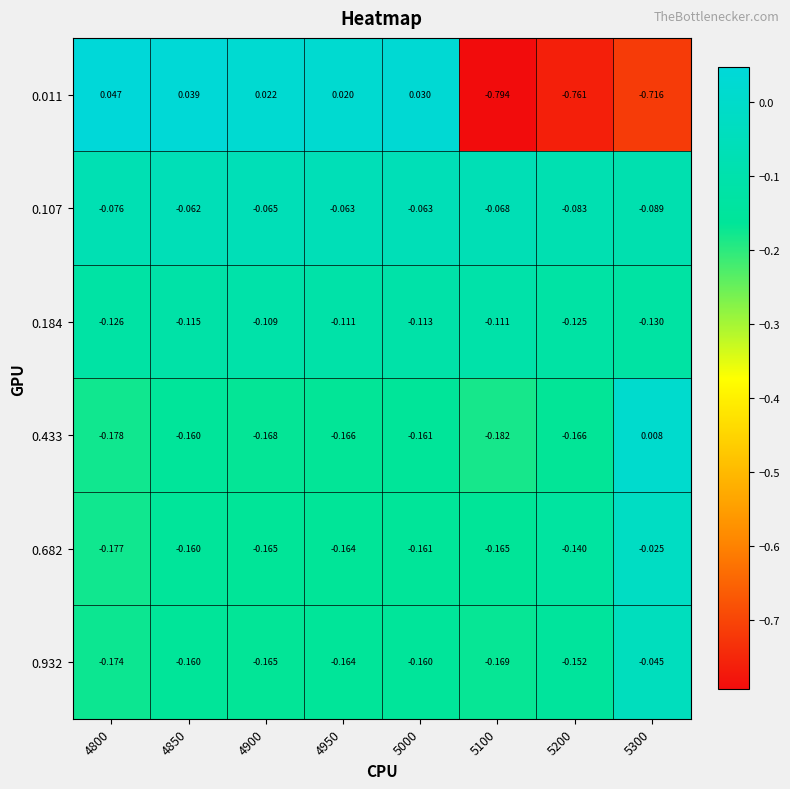

What is the spread (max minus min) of values at 4900?

0.2